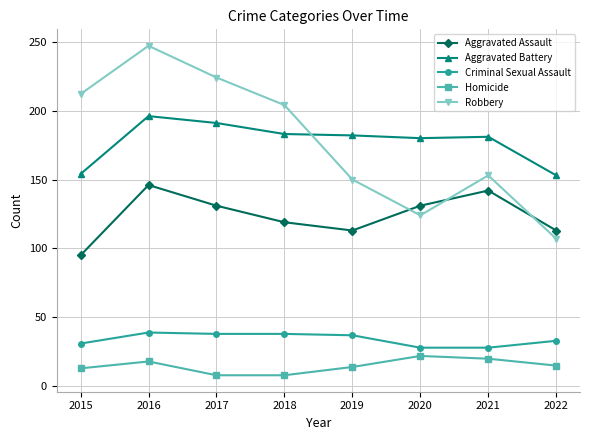

What is the maximum value for Aggravated Battery?

196